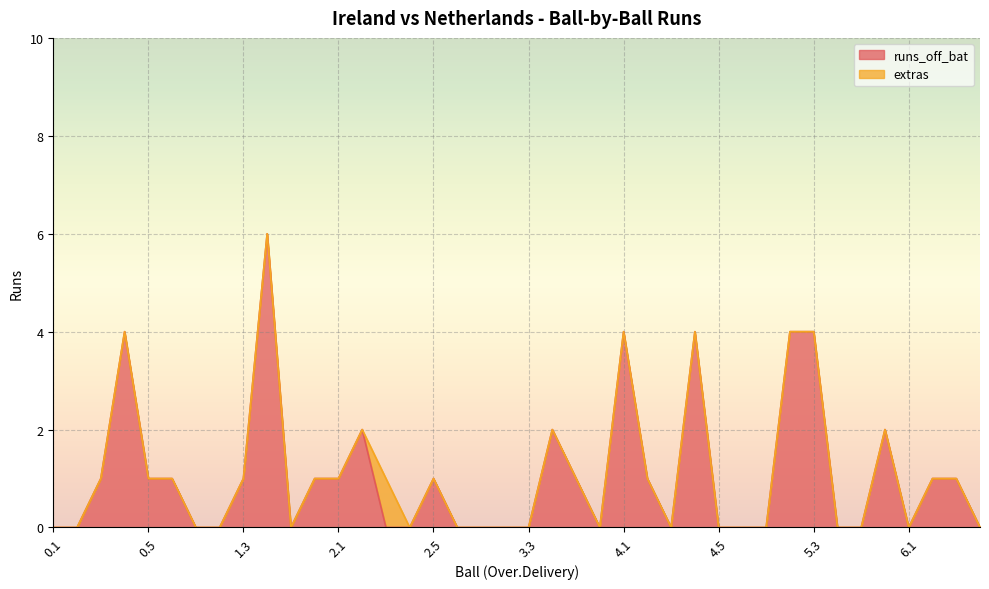

What position from the right is 2.5?

24